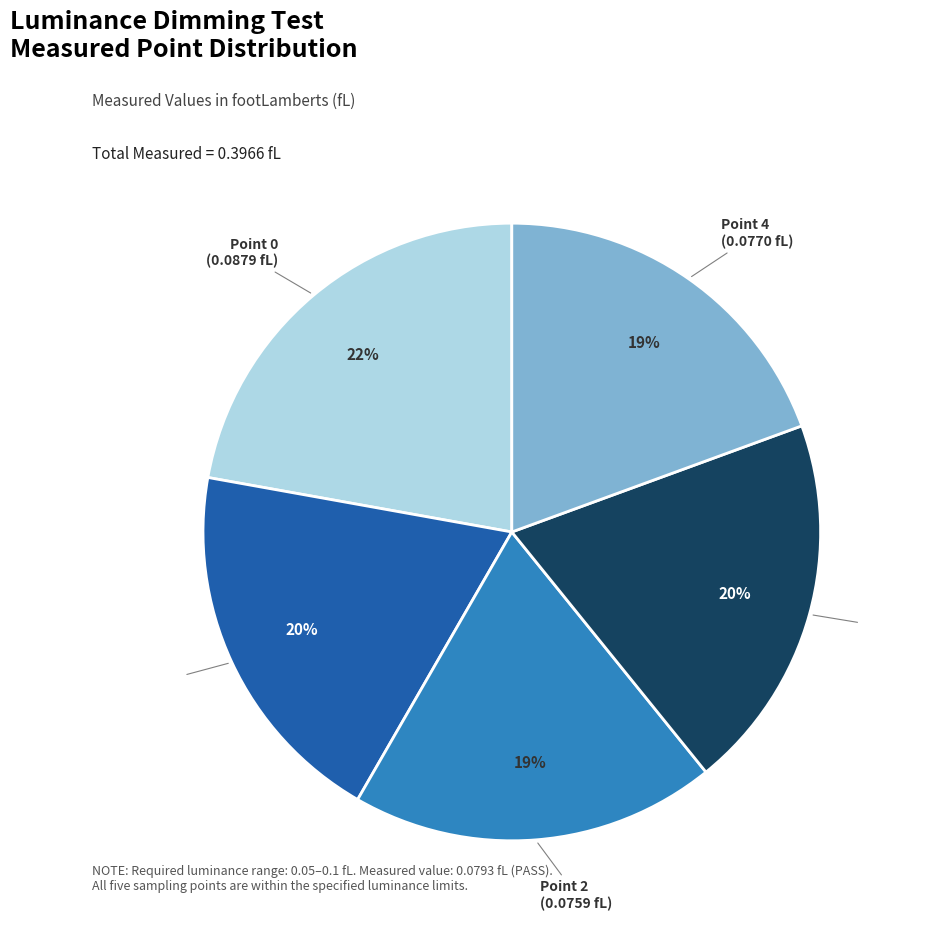

To the nearest percent, what portion does Point 3 represent?

20%